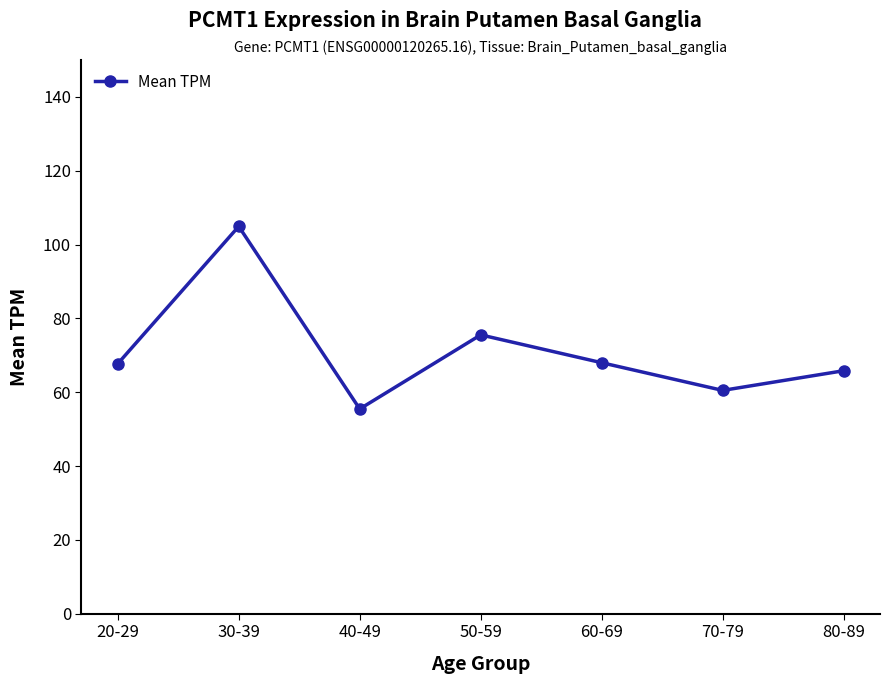

What position from the left is 50-59?

4